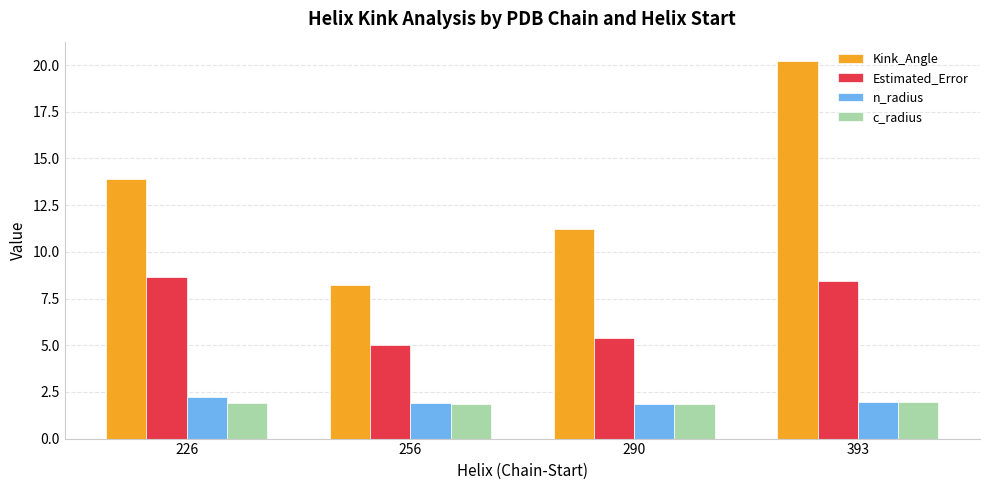

What is the difference between the Estimated_Error values at 290 and 226?

3.3